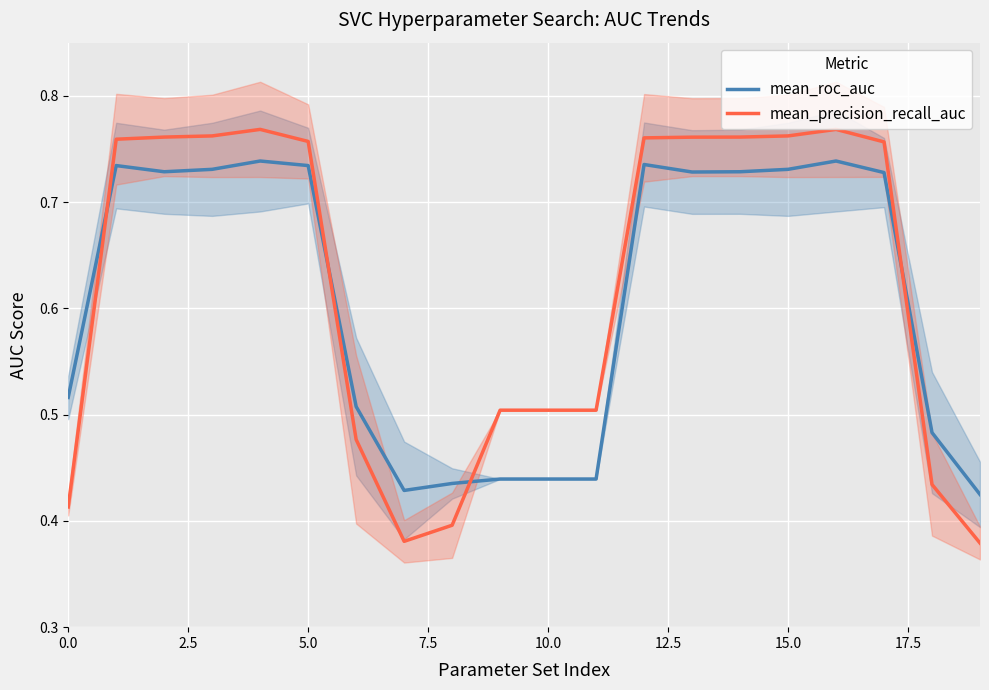

What is the minimum value for mean_precision_recall_auc?

0.4